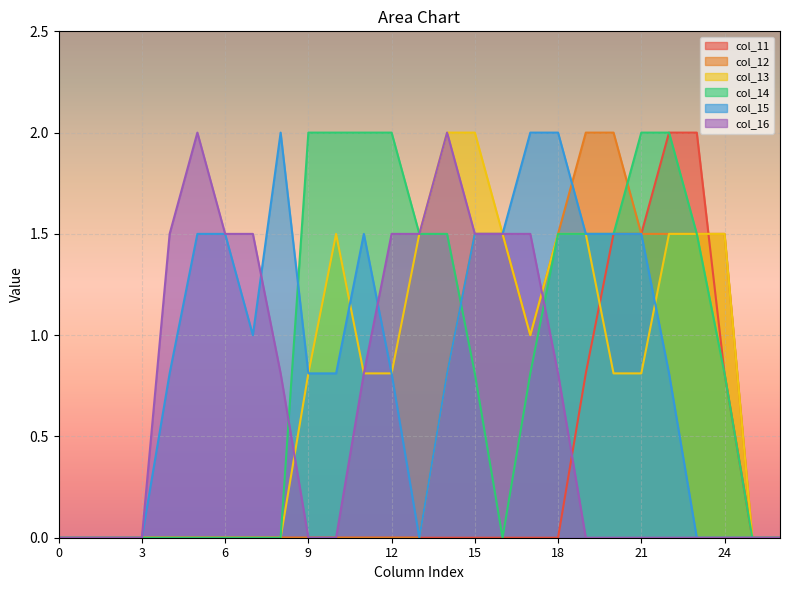

Which series has the largest range (max minus min)?

col_11